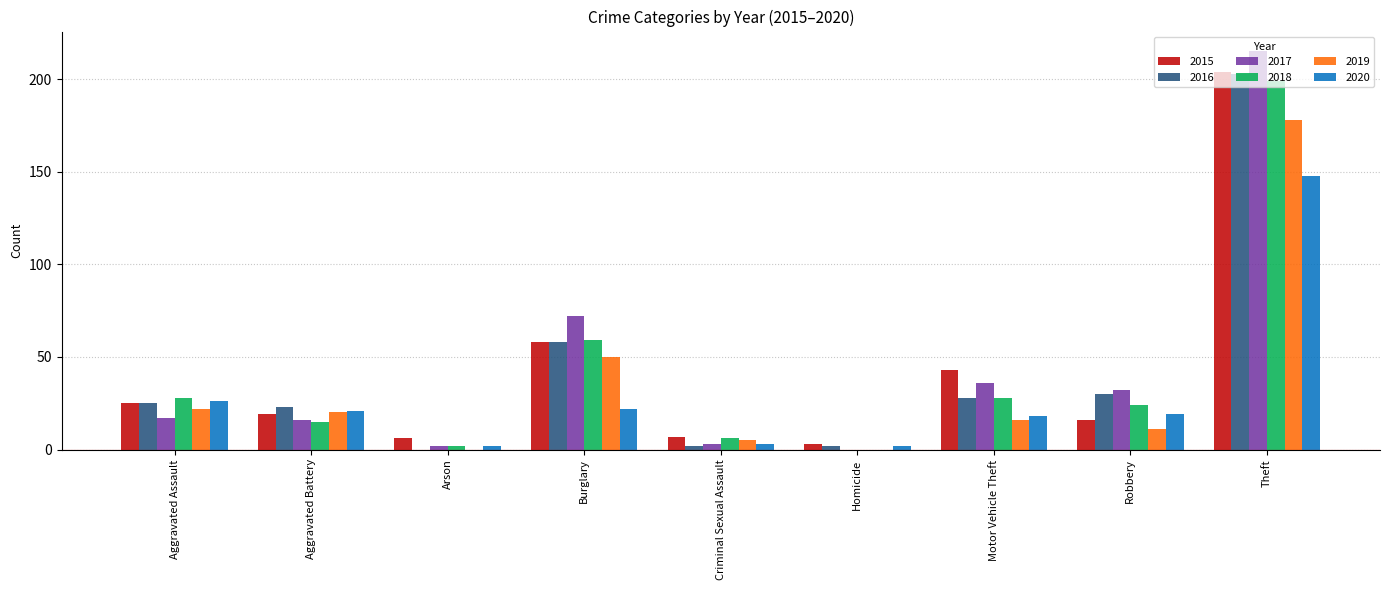

What is the average value of the 2020 series?

29